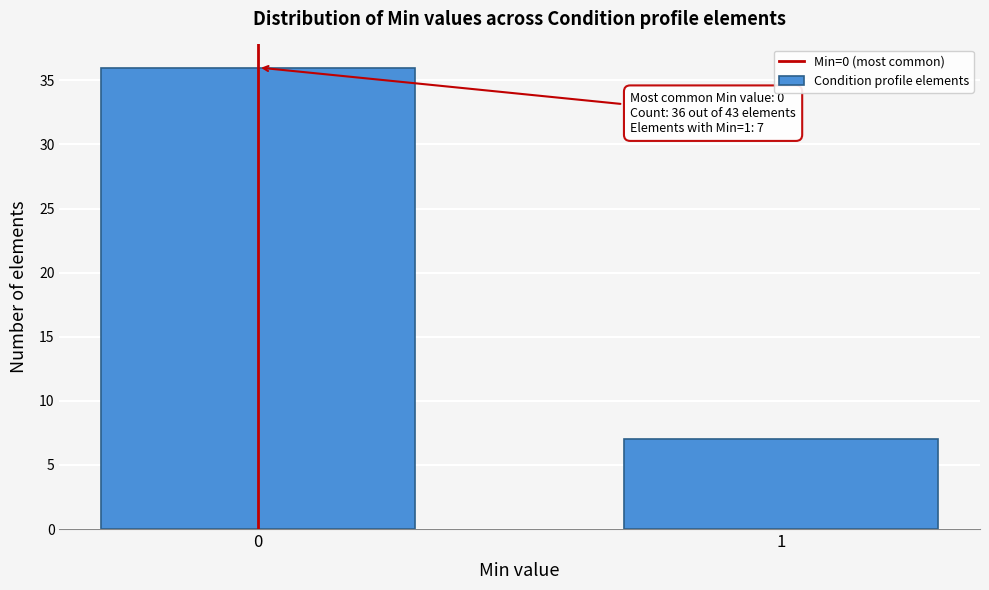

Reading left to right, extract all data points from this chart.

36	7